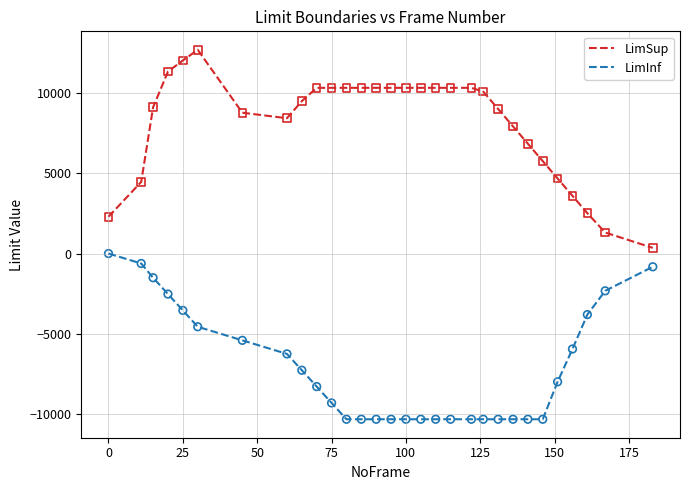

Which series has the largest range (max minus min)?

LimSup